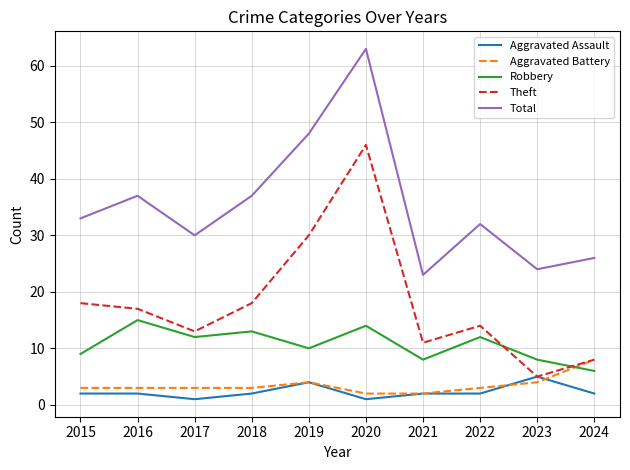

Which series has the widest spread of values?

Theft